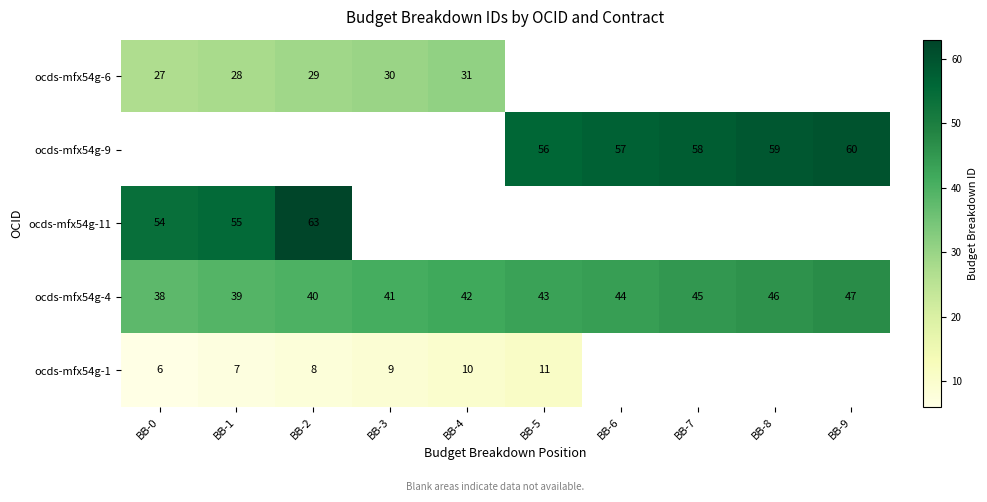

Is it true that ocds-mfx54g-9 equals 59 at BB-8?

True